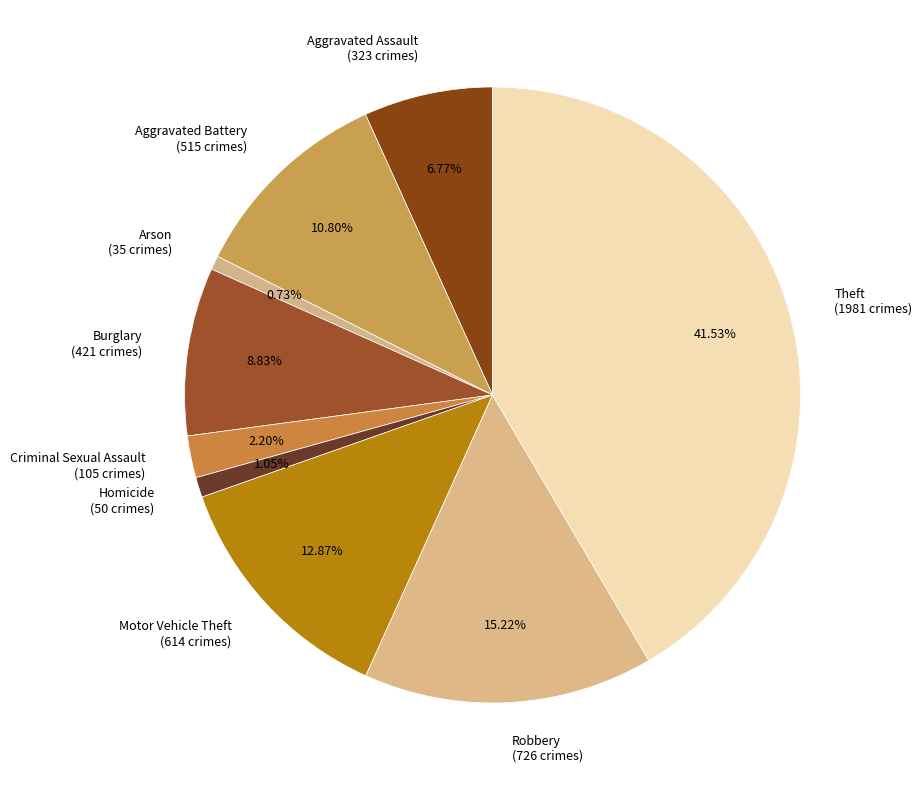

To the nearest percent, what is the average slice percentage?

11%